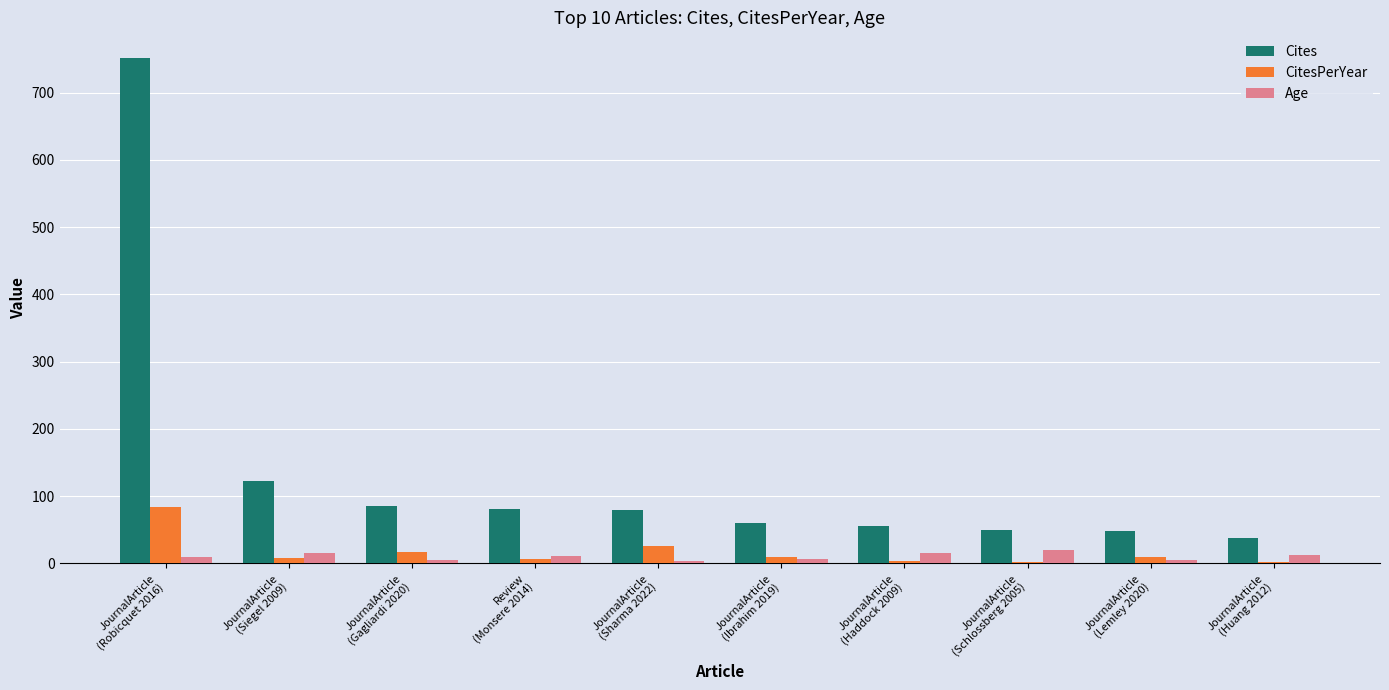

Which series has the largest total across all categories?

Cites